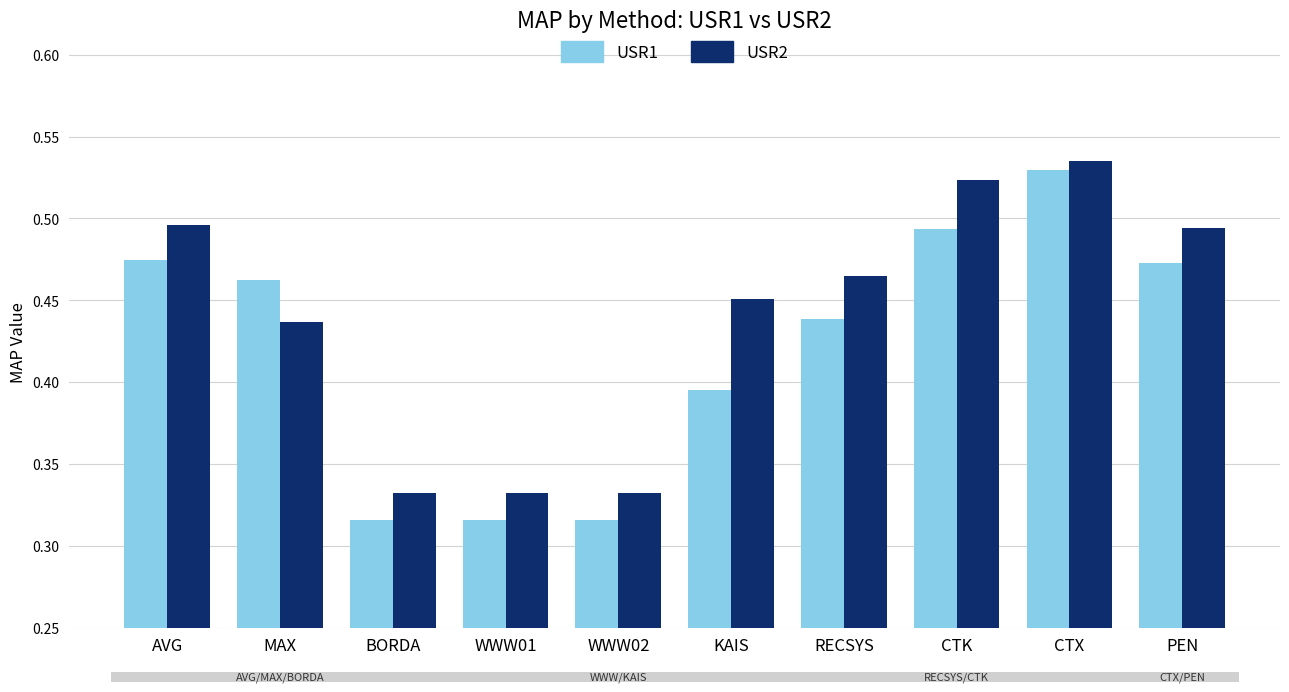

How many distinct data groups are displayed?

2